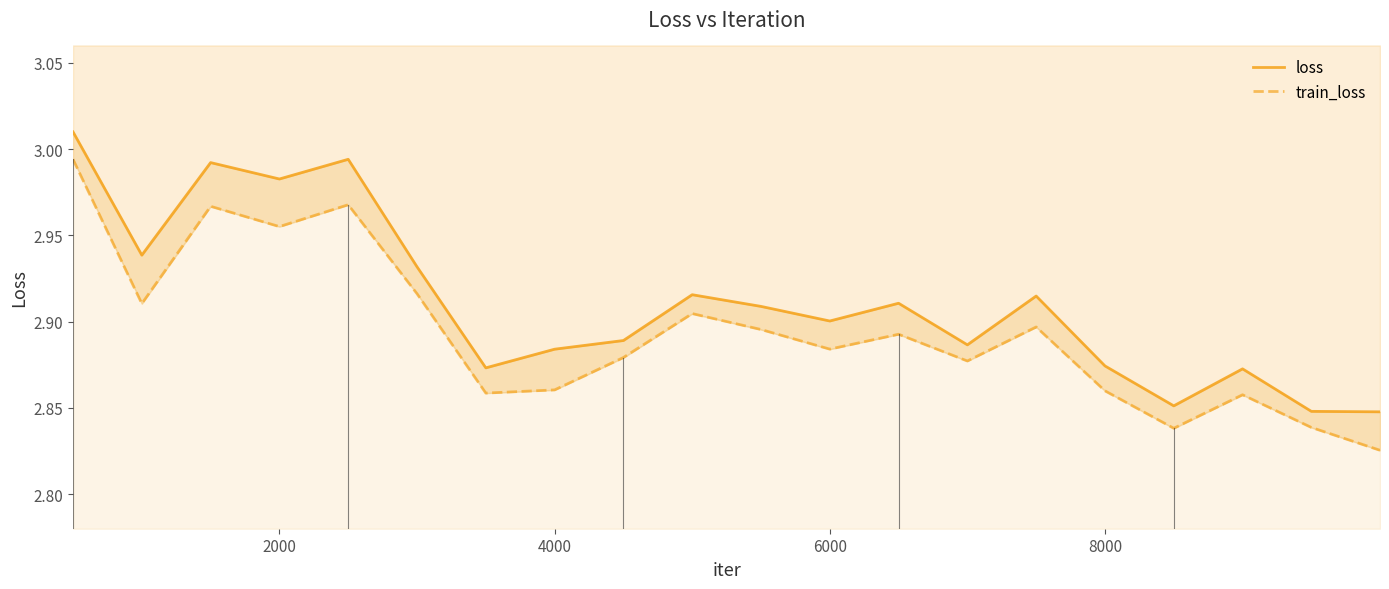

Count the number of data series in this chart.

2